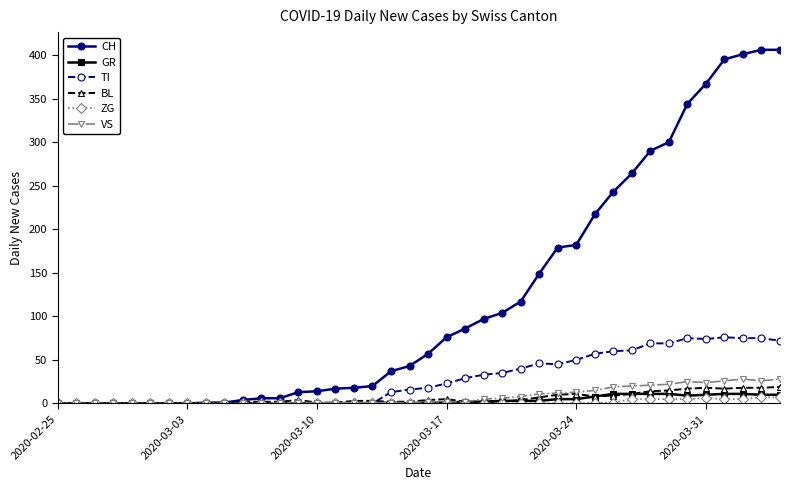

Which series has the widest spread of values?

CH